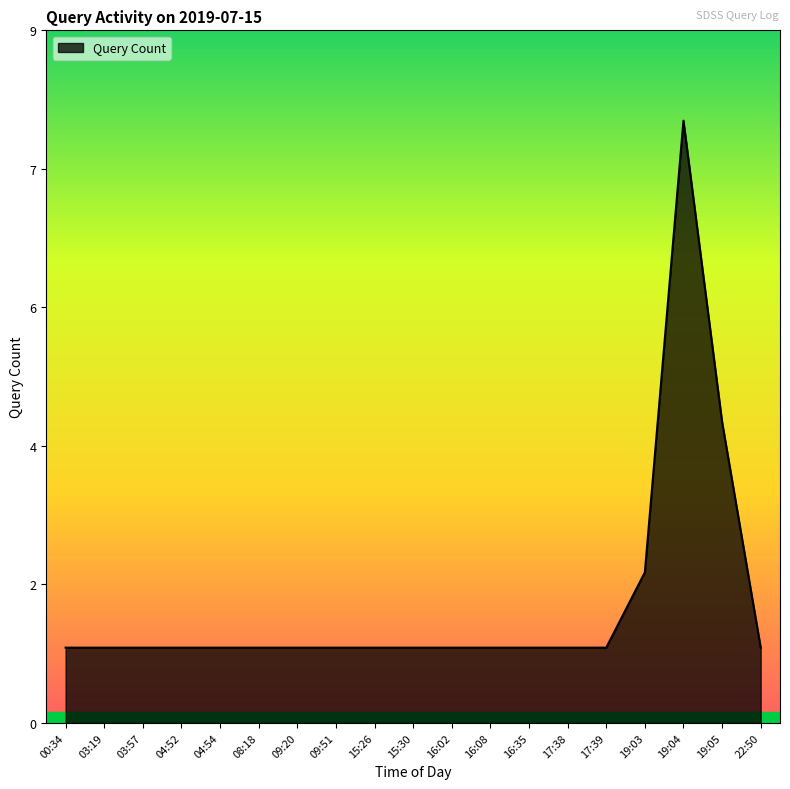

Where is the data nearest to the value 4?

19:05